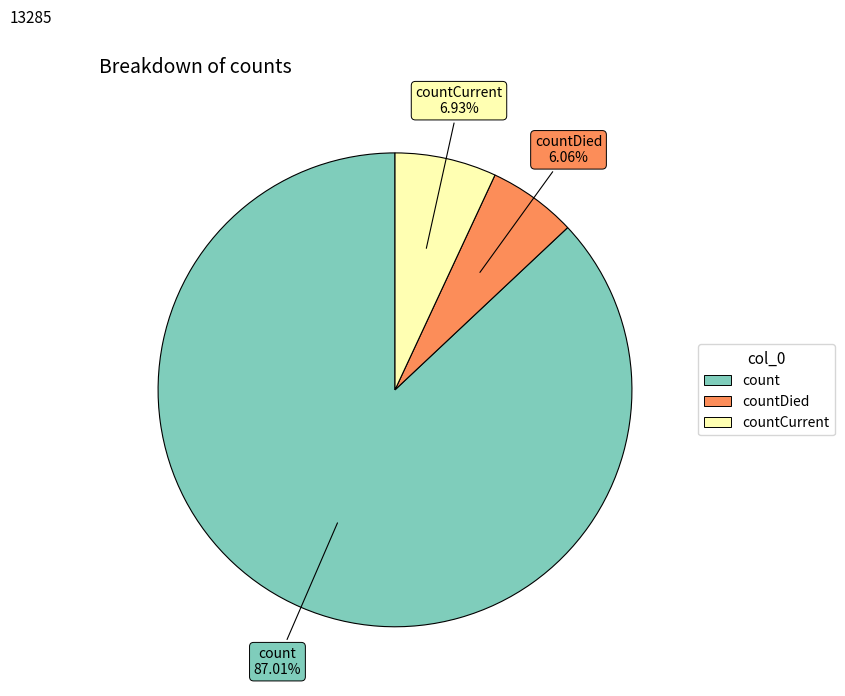

How many slices are in this pie chart?

3